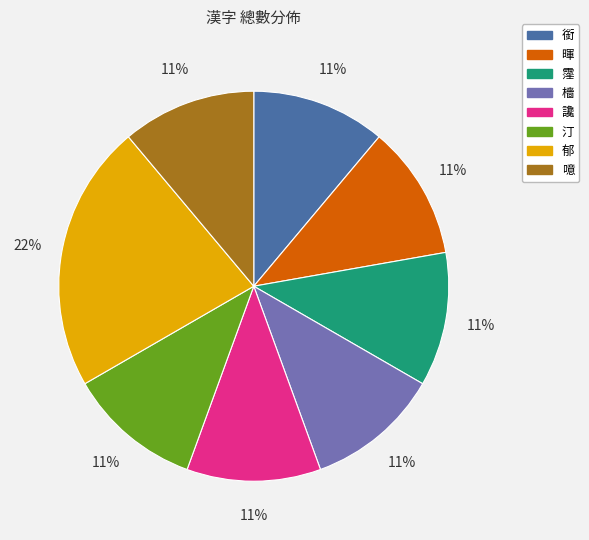

Do 噫 and 汀 together represent more than half of the pie?

No